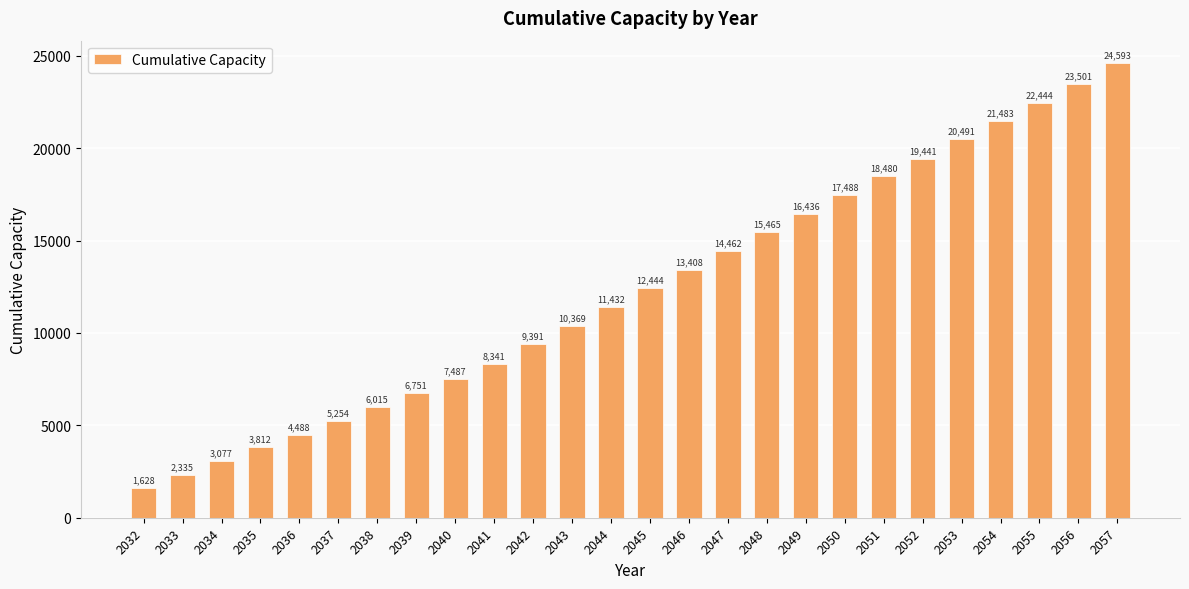

Which label corresponds to the smallest value in the chart?

2032